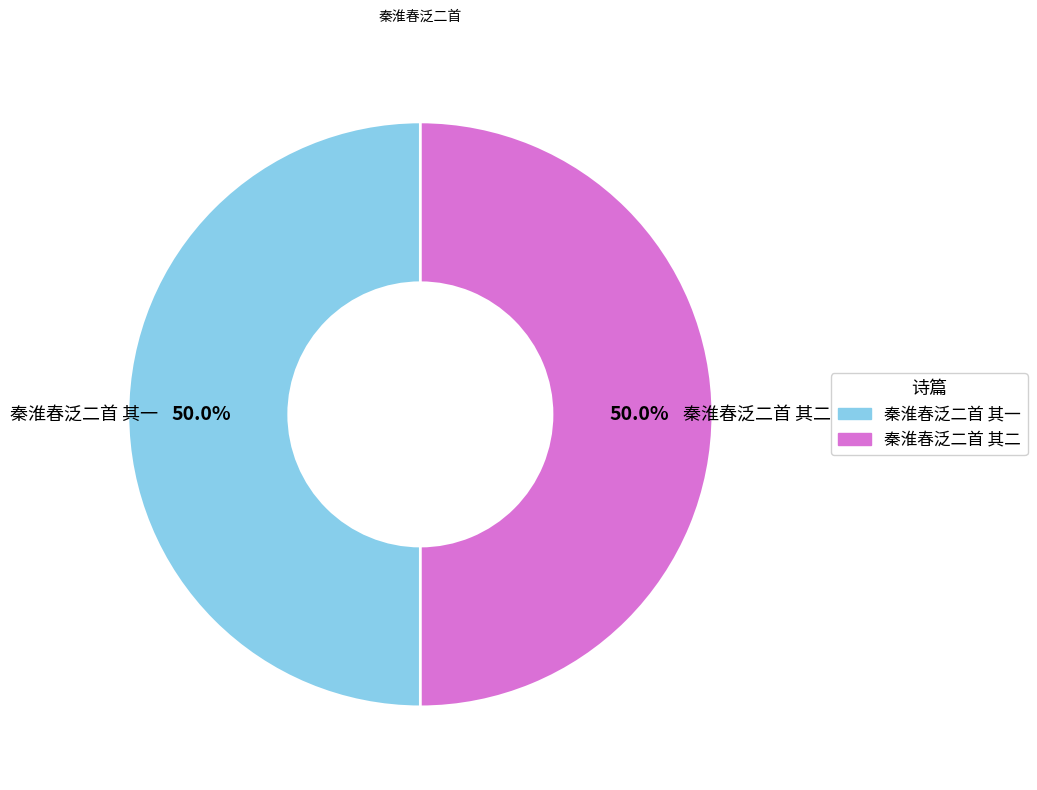

What is the ratio of the value at 秦淮春泛二首 其一 to the value at 秦淮春泛二首 其二?

1.0